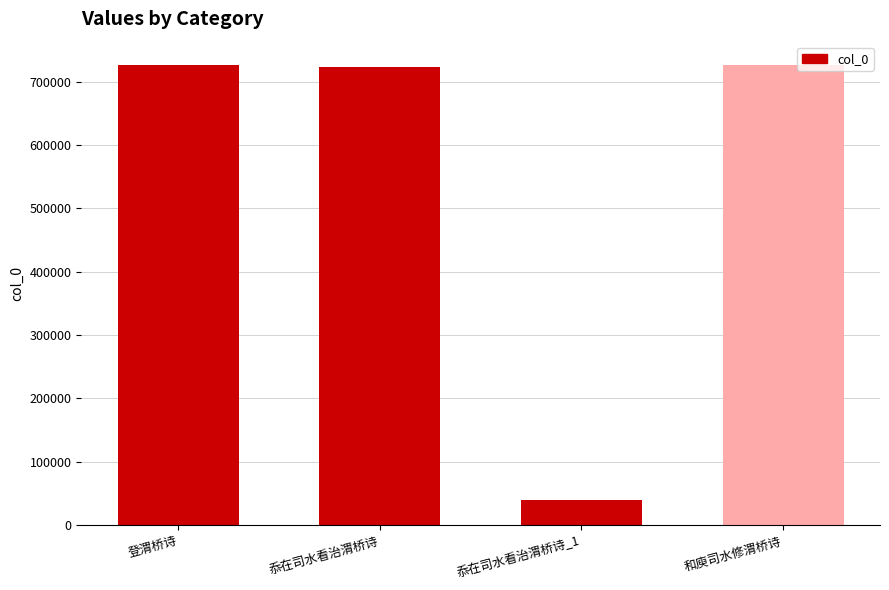

Does the chart contain stacked bars?

No